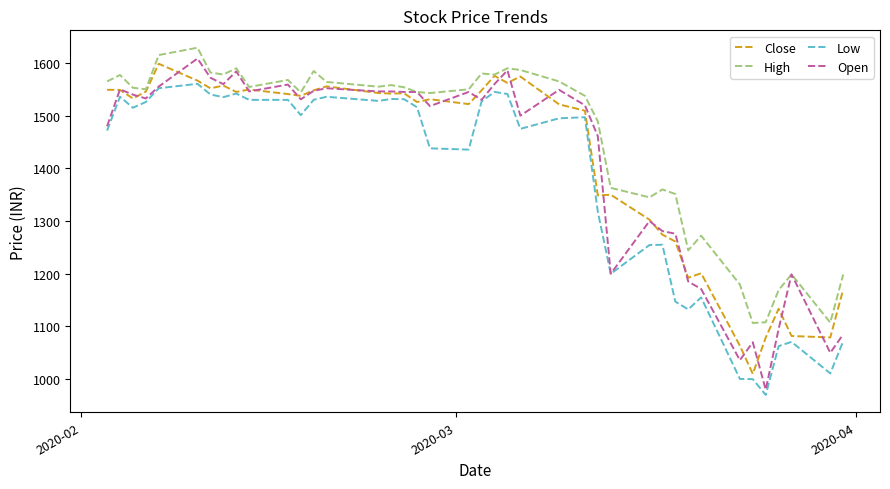

Count the number of data series in this chart.

4